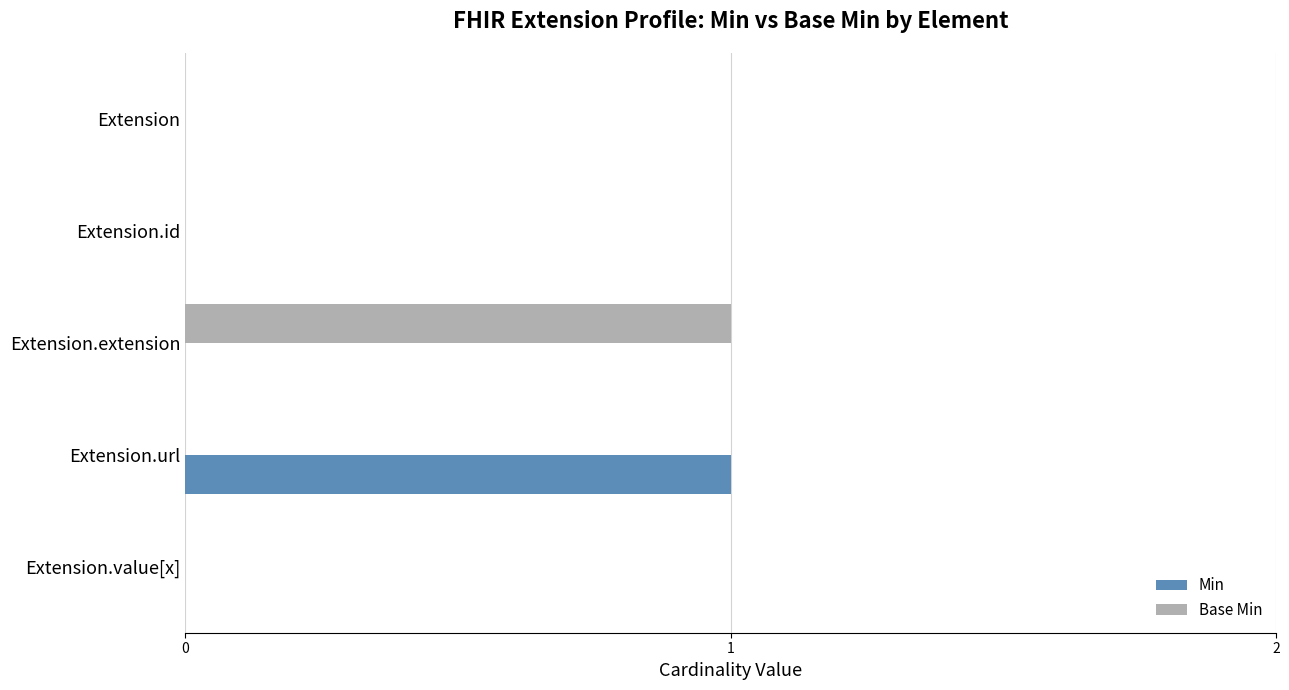

The value of Base Min at Extension.url is 0. True or false?

True